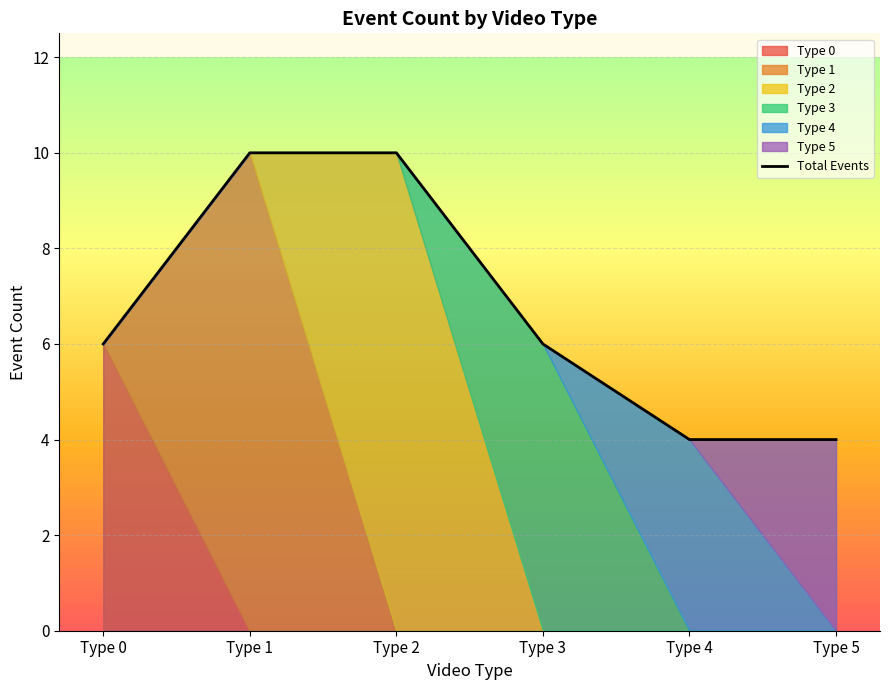

What is the smallest value displayed?

4